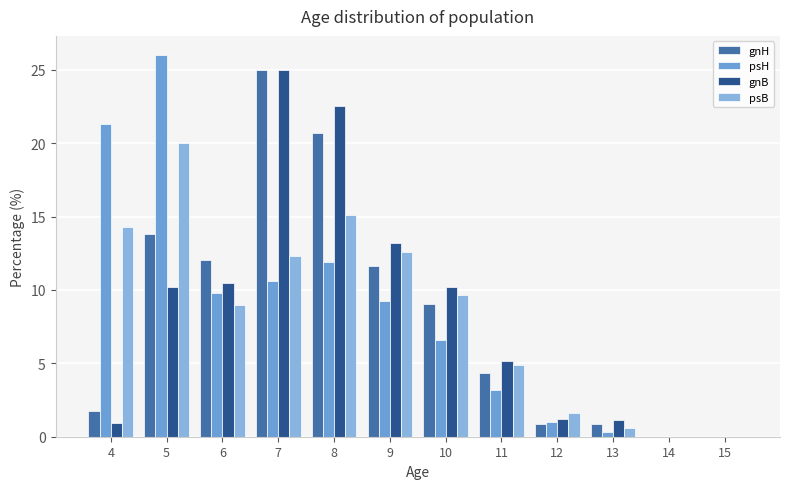

The value of gnB at 15 is -11.7. True or false?

False